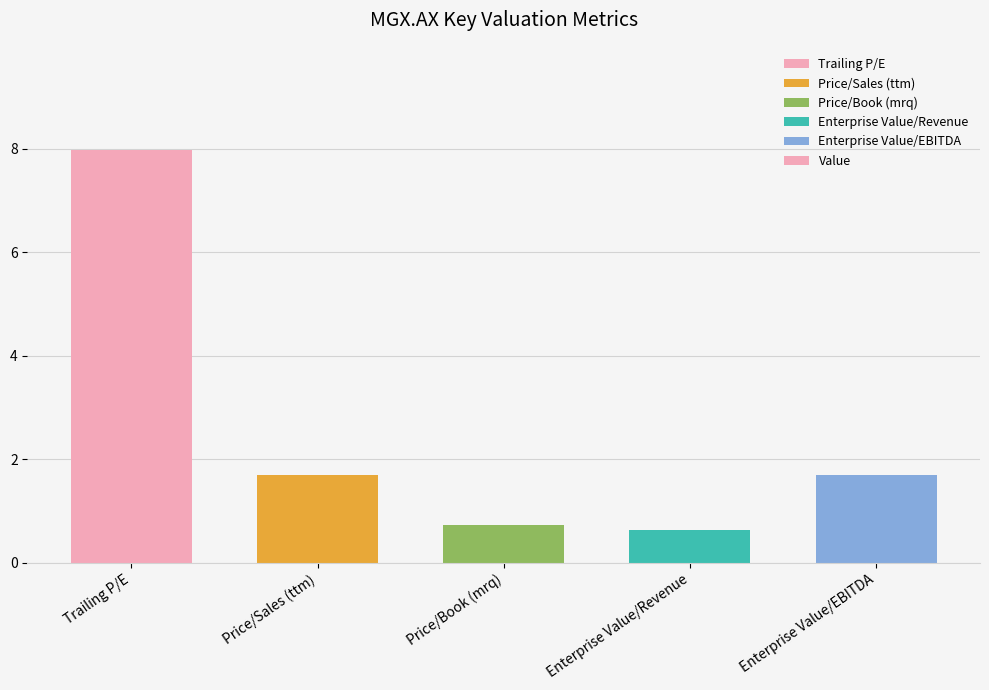

What is the approximate value at Price/Sales (ttm)?

1.7